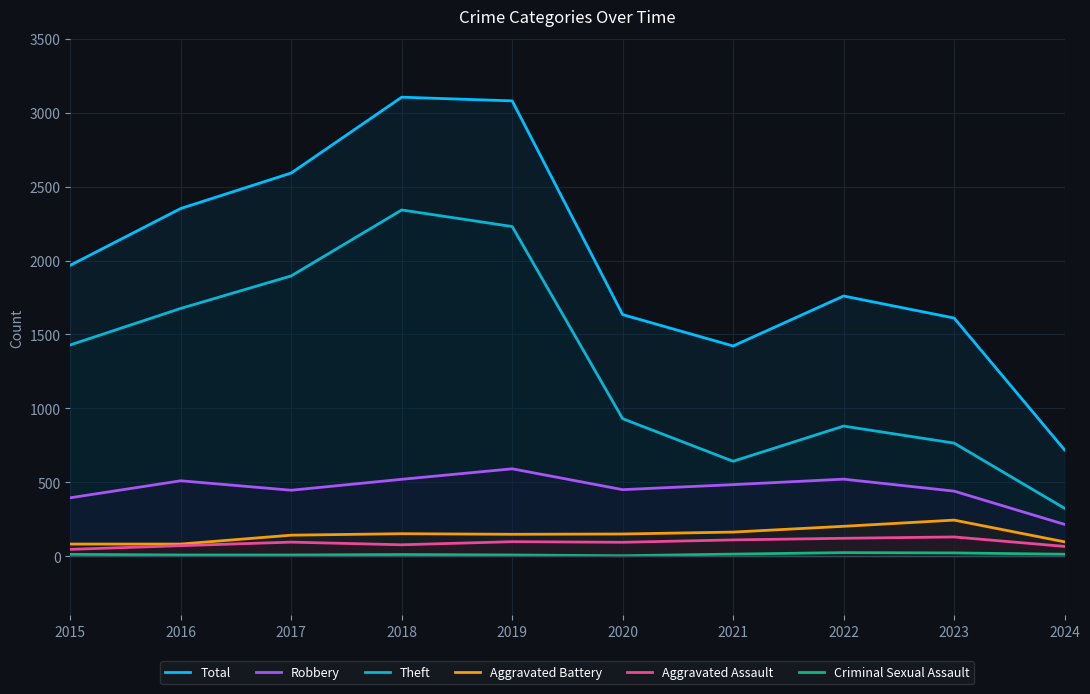

In Theft, how many points are lower than both neighbors (excluding endpoints)?

1